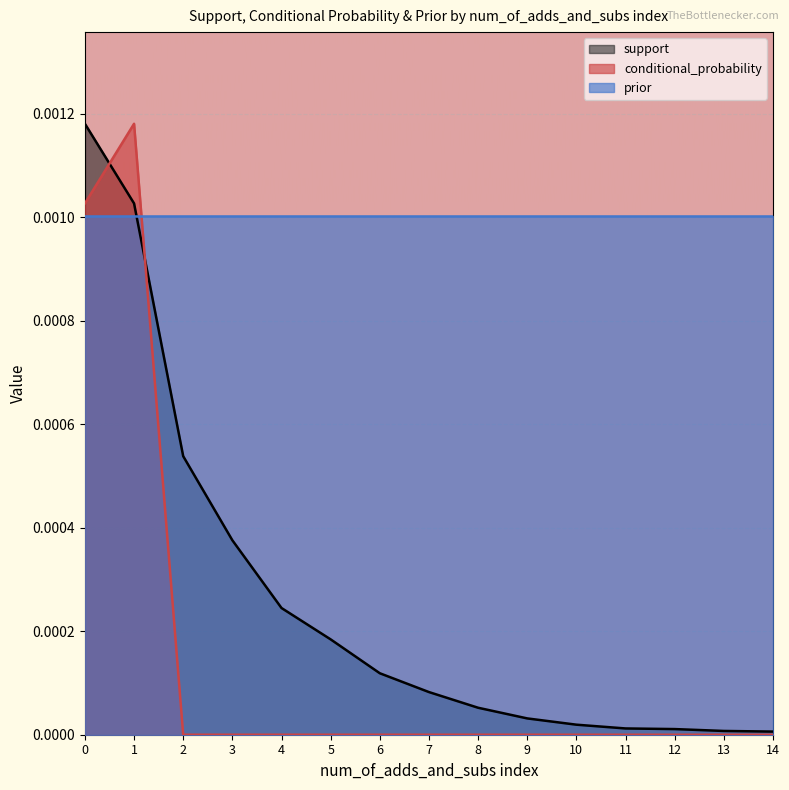

True or false: conditional_probability has a value of 0.0 at 9.

True